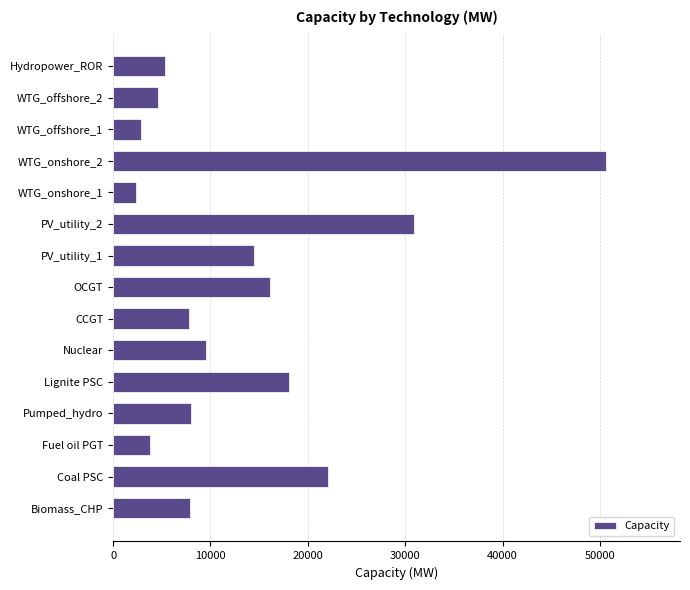

What is the change in value from Nuclear to OCGT?

+6546.2